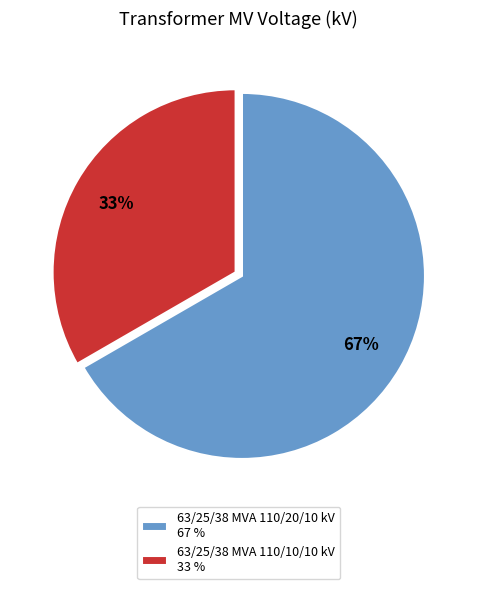

Between 63/25/38 MVA 110/10/10 kV and 63/25/38 MVA 110/20/10 kV, which is larger?

63/25/38 MVA 110/20/10 kV